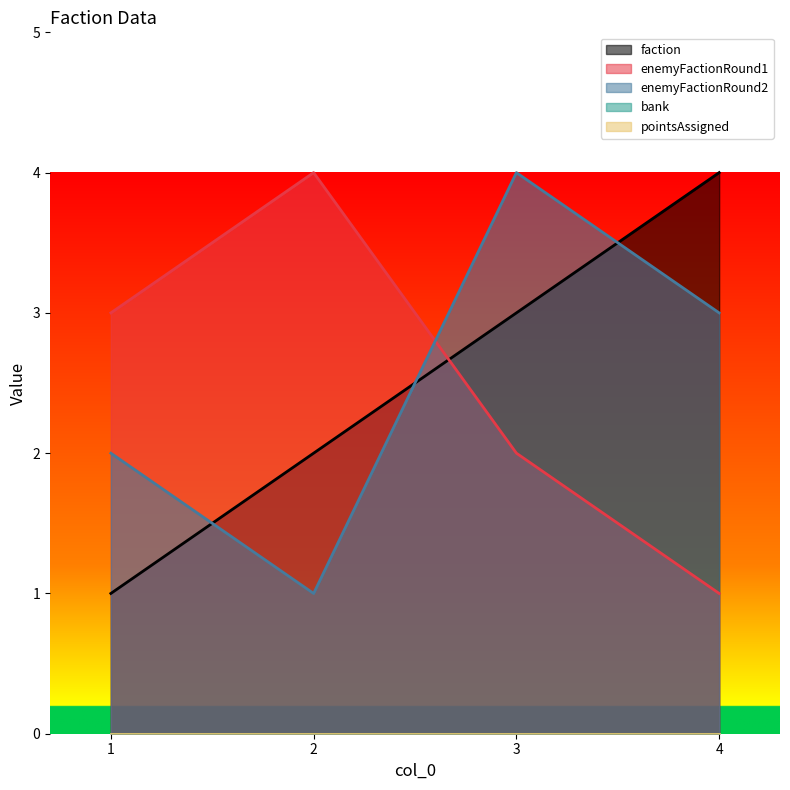

The value of enemyFactionRound2 at 3 is 6. True or false?

False